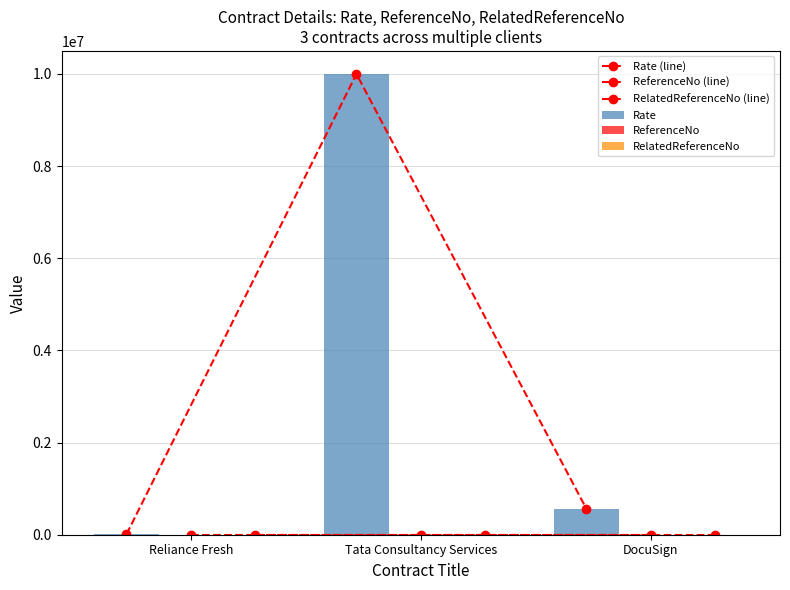

What is the sum of all ReferenceNo (line) values?

6